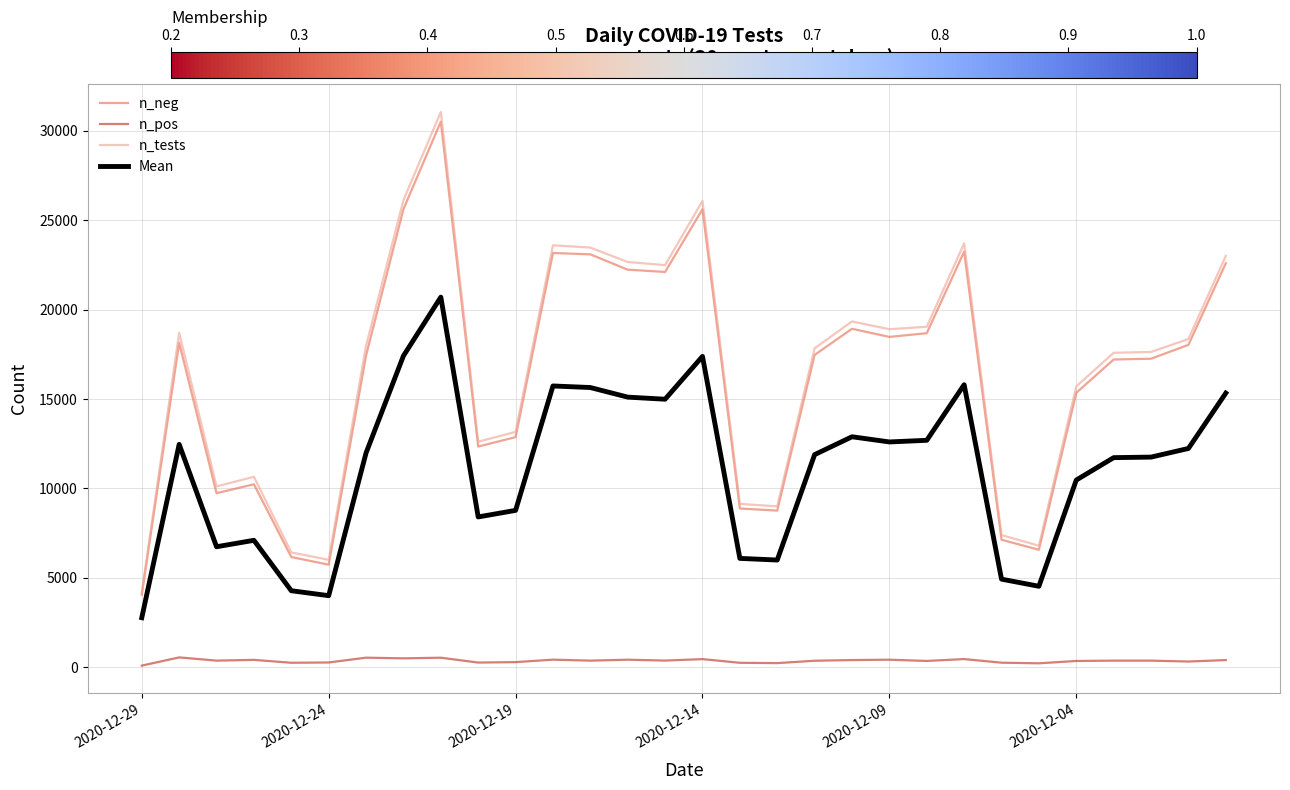

Which series has the largest range (max minus min)?

n_tests